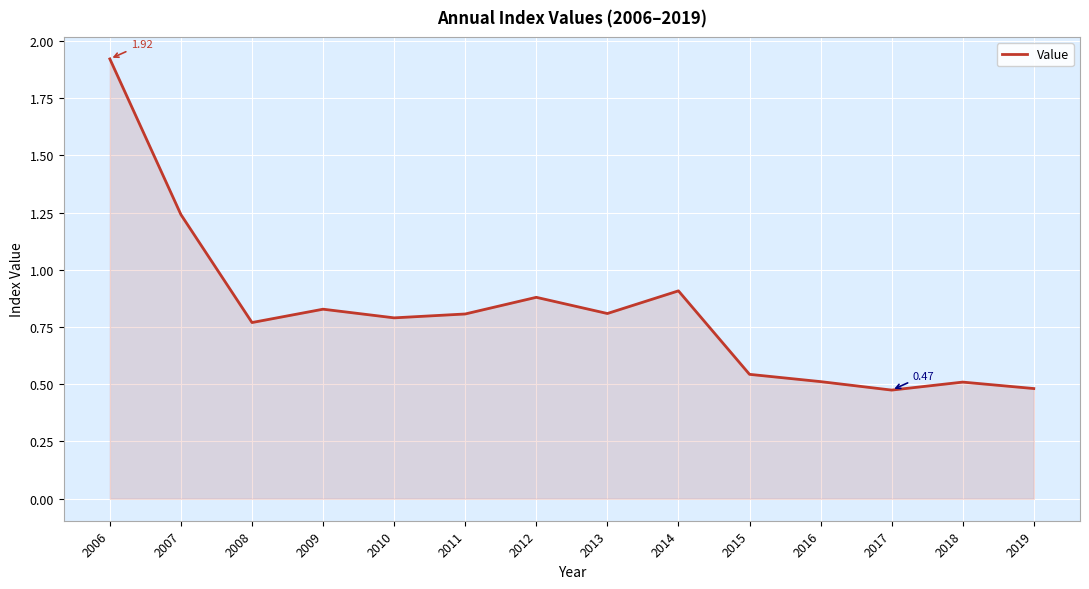

What is the change in value from 2011 to 2014?

+0.1